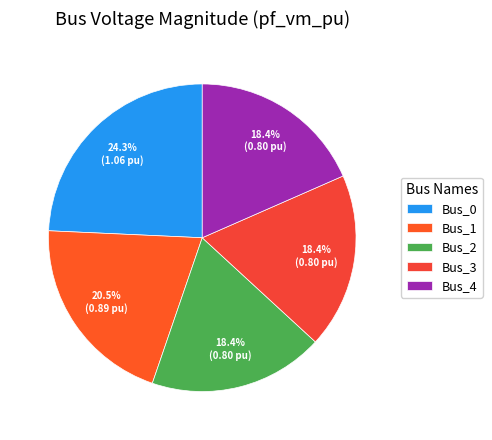

Which category has the smallest portion of the pie?

Bus_2